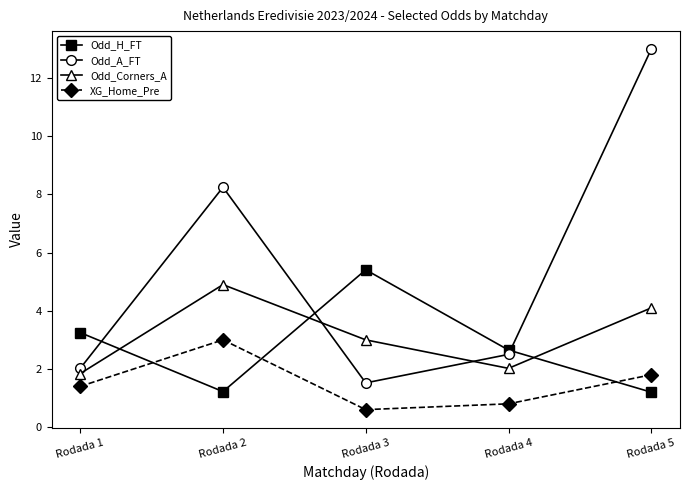

How many categories are shown in the chart?

5